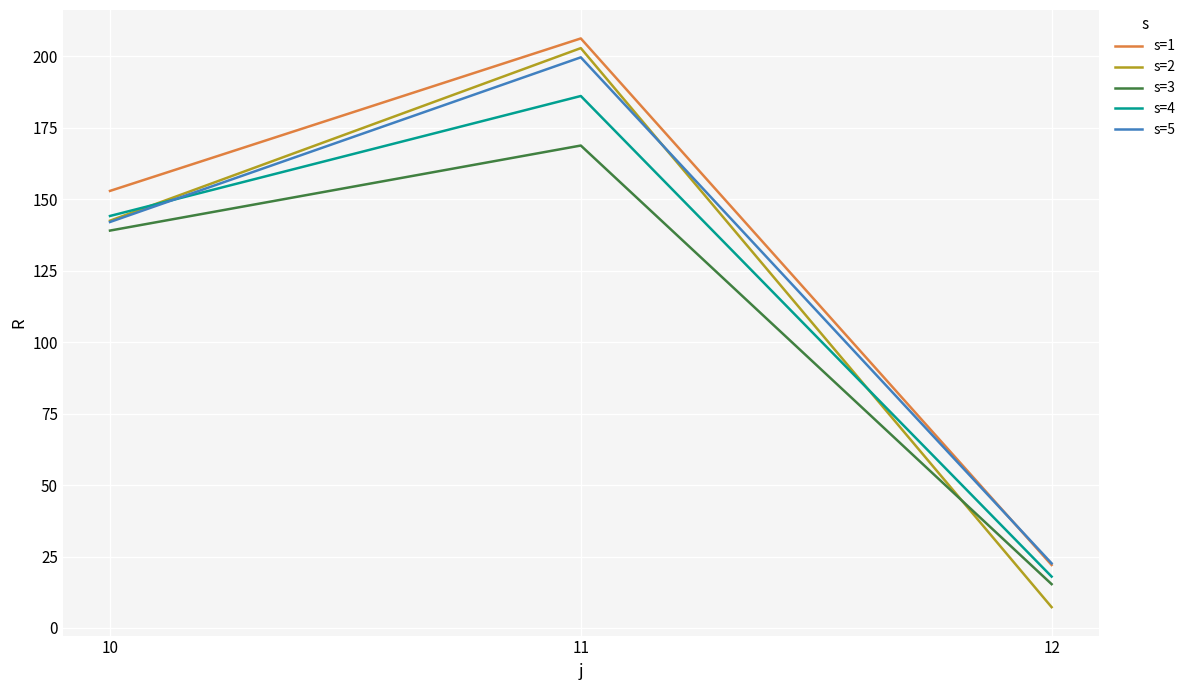

Read the s=1 value at 11.

206.3